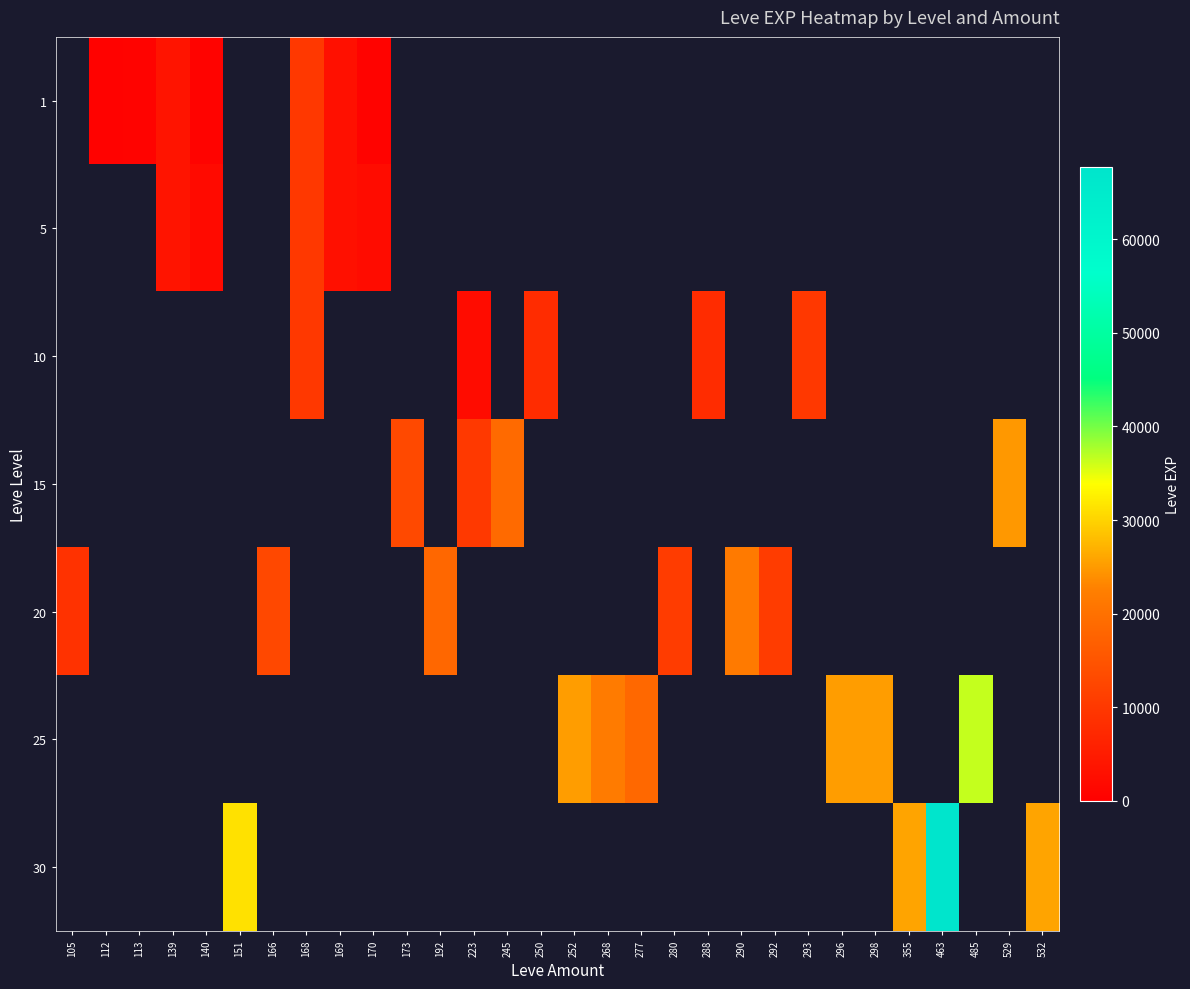

How many series are shown in this chart?

7